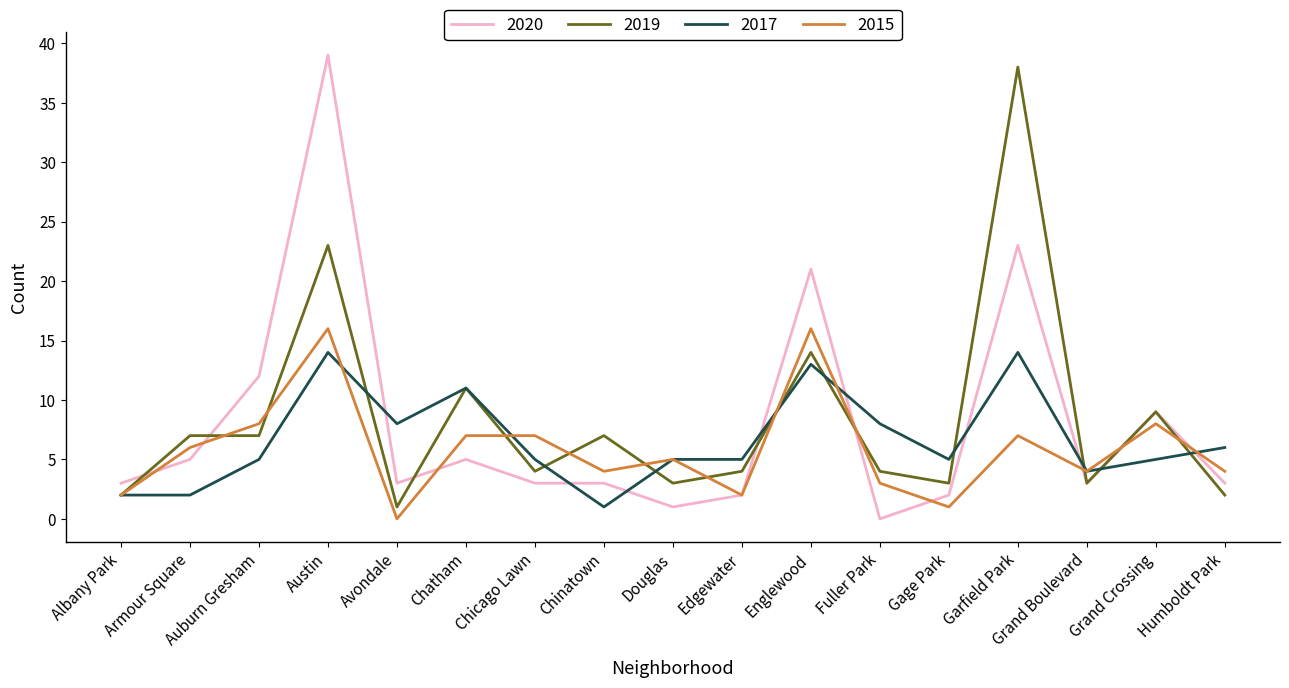

The value of 2017 at Auburn Gresham is 7. True or false?

False